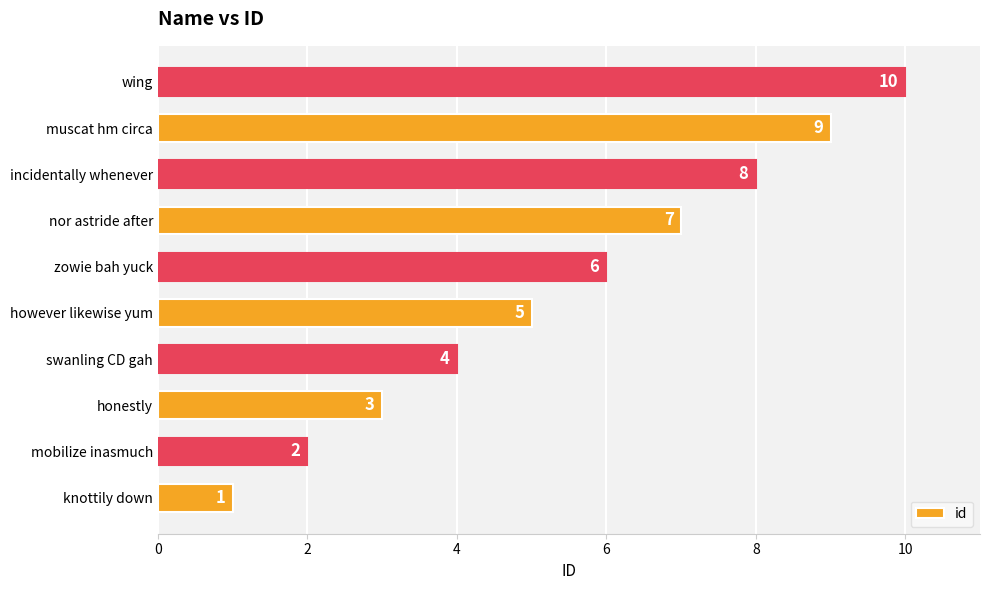

Is it true that the value at however likewise yum is 8?

False